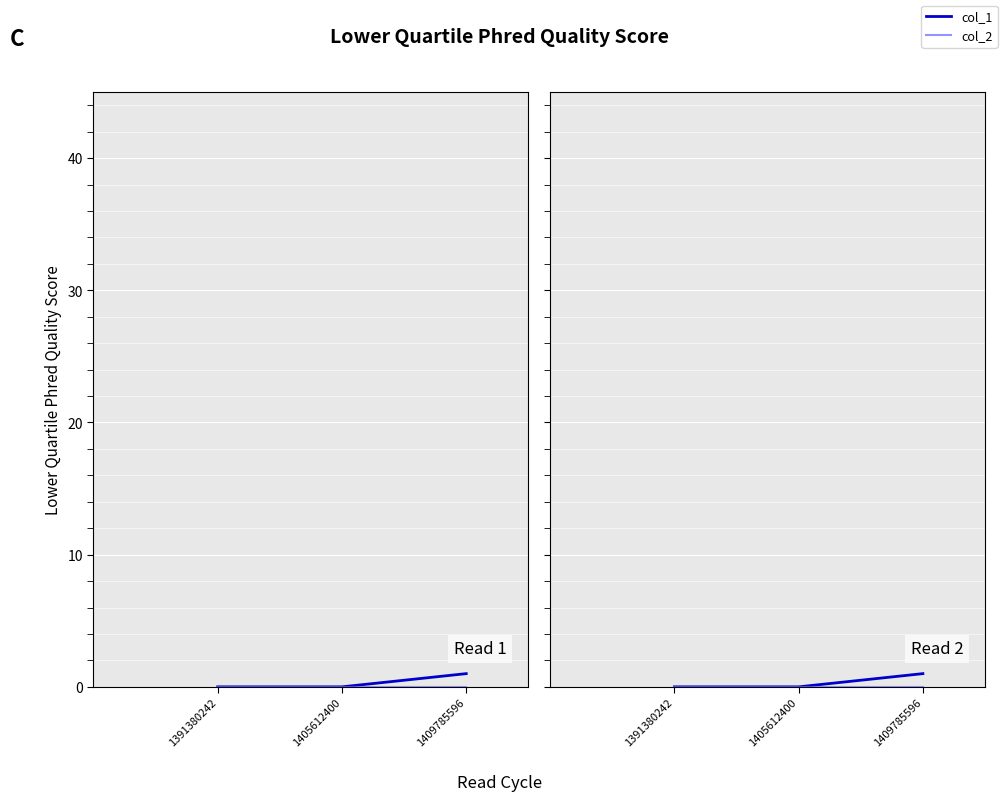

Reading right to left, list all the values displayed in this chart.

col_1: 1409785596=1	1405612400=0	1391380242=0
col_2: 1409785596=0	1405612400=0	1391380242=0